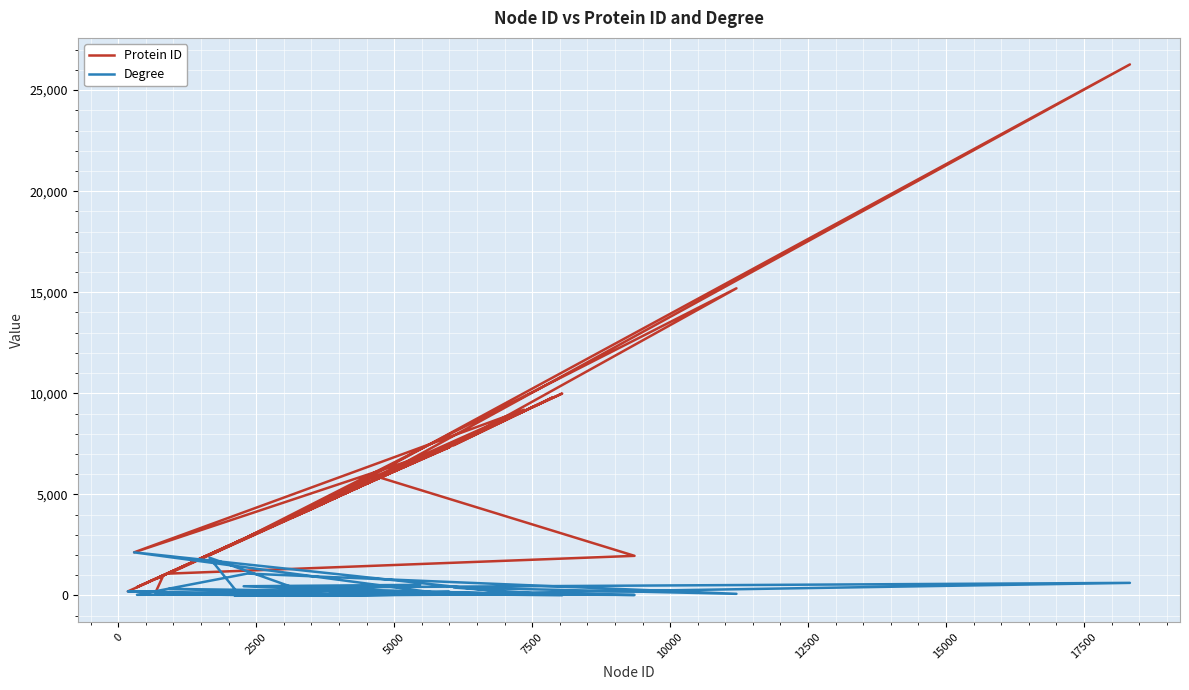

Is the value of Degree at 2500 greater than the value of Protein ID at 5000?

No